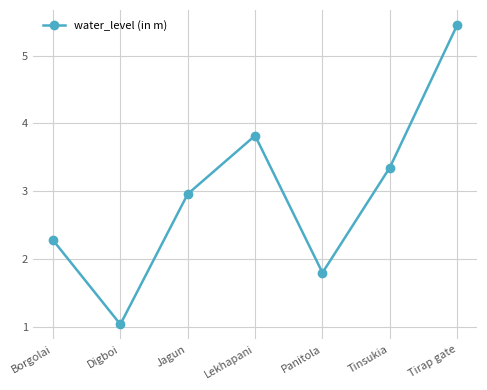

List the labels in order of value, largest first.

Tirap gate, Lekhapani, Tinsukia, Jagun, Borgolai, Panitola, Digboi